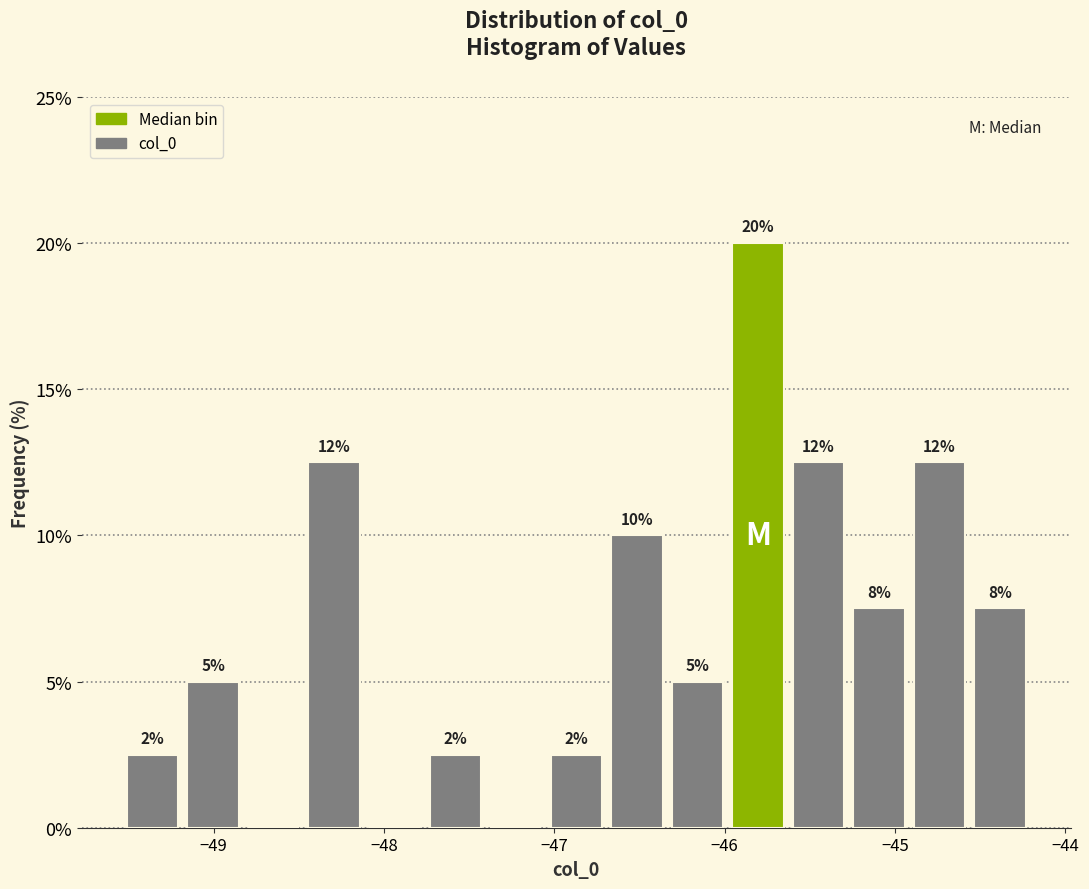

Around what value on the x-axis is the tallest bar? Give the approximate position of its centre, as read against the axis.

-45.8